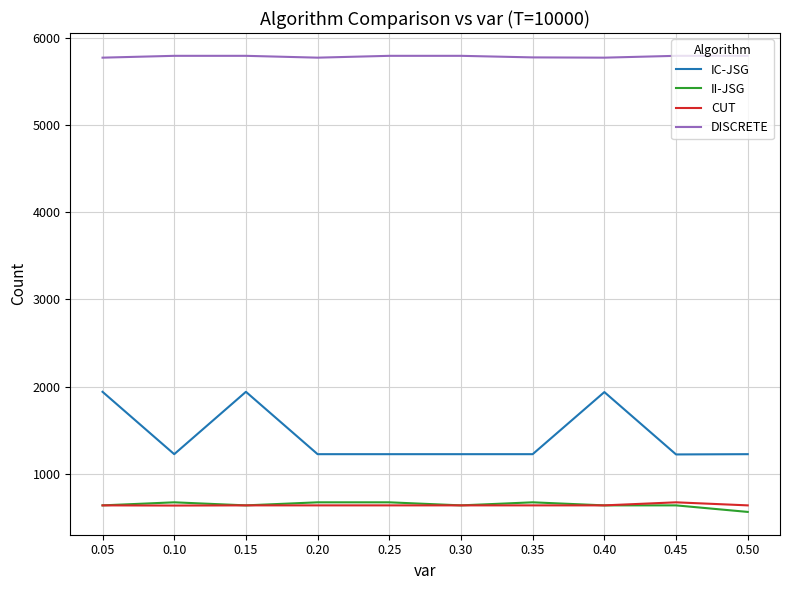

True or false: DISCRETE and II-JSG cross at least once.

False